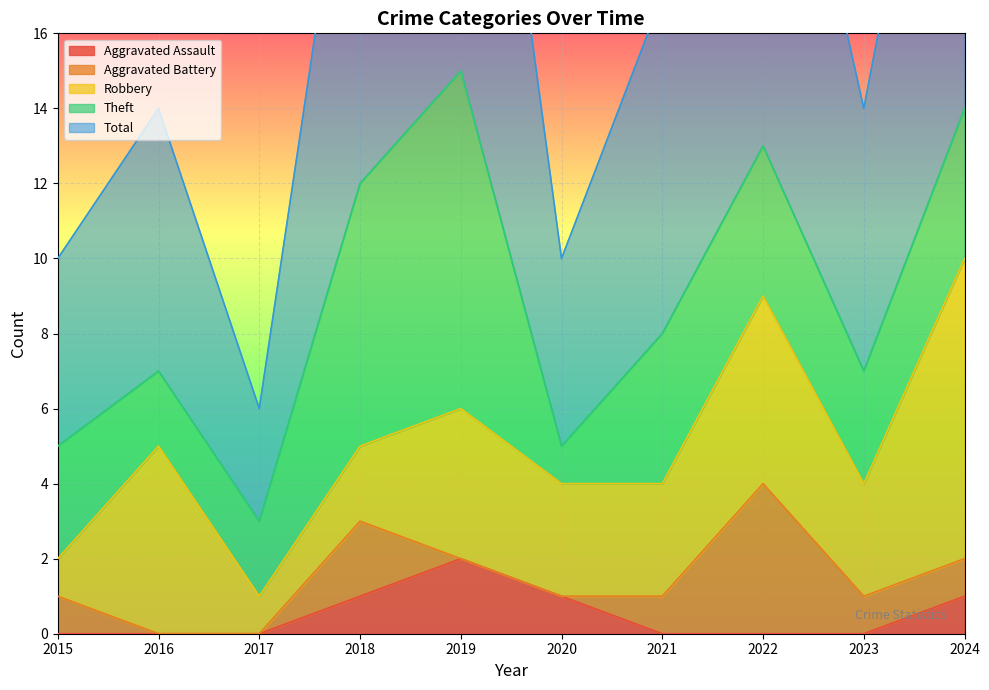

How many series are shown in this chart?

5